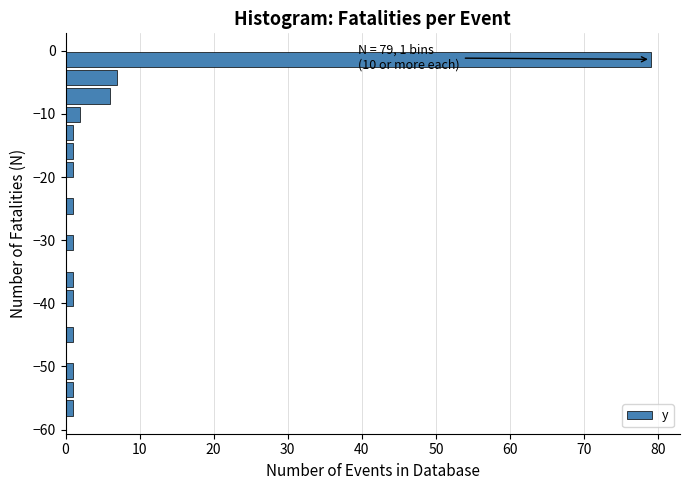

Read against the y-axis, roughly where is the centre of the longest bar?

-1